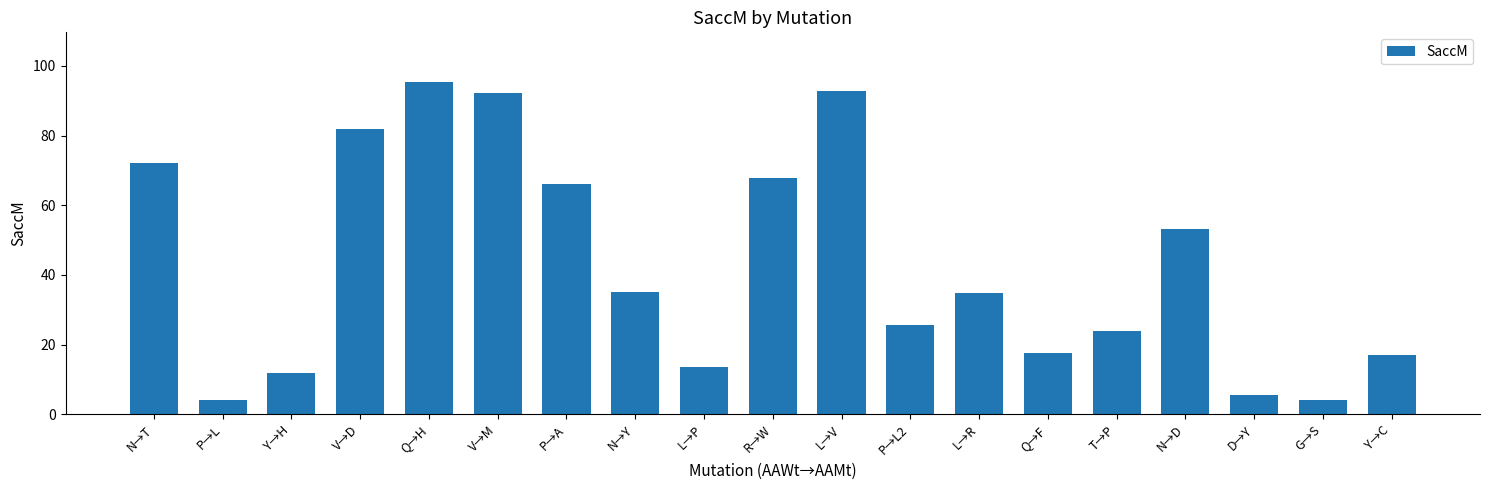

Approximately how many times larger is the value at D→Y compared to G→S?

1.4